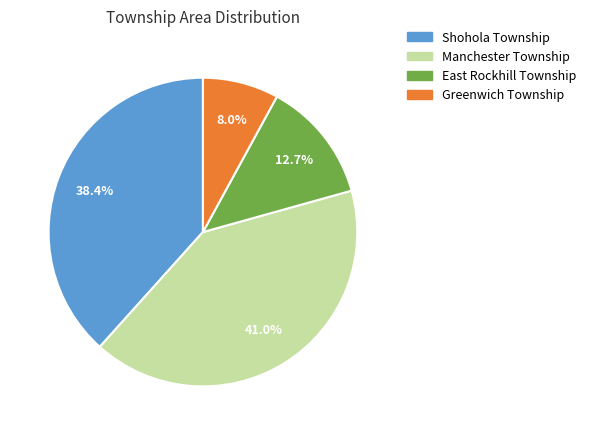

Is it true that Greenwich Township is 8% of the pie?

True